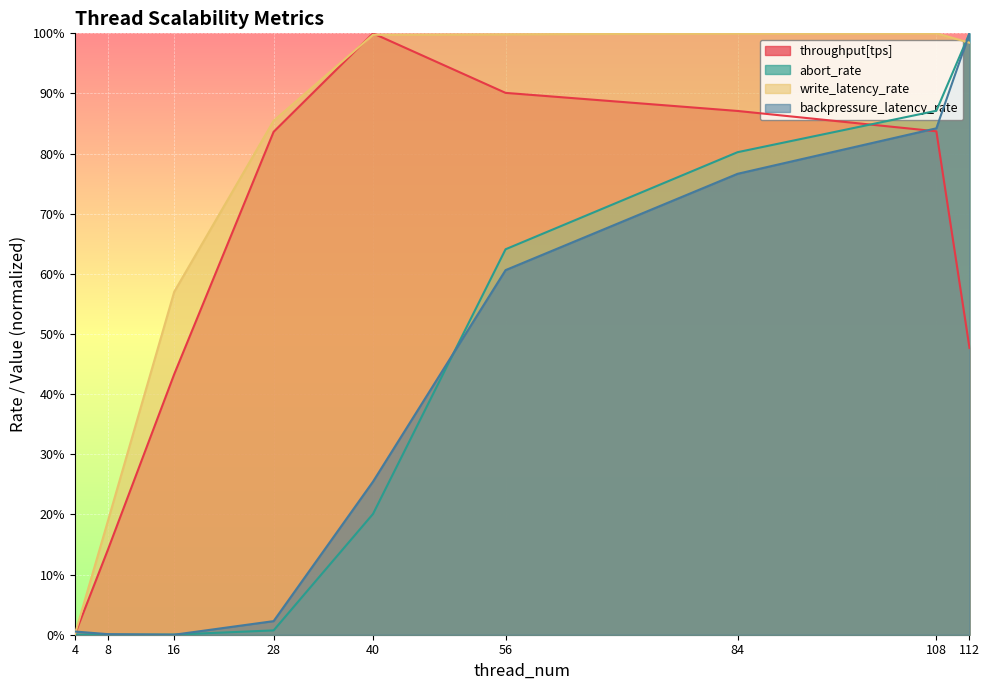

What is the average value of the backpressure_latency_rate series?

0.4